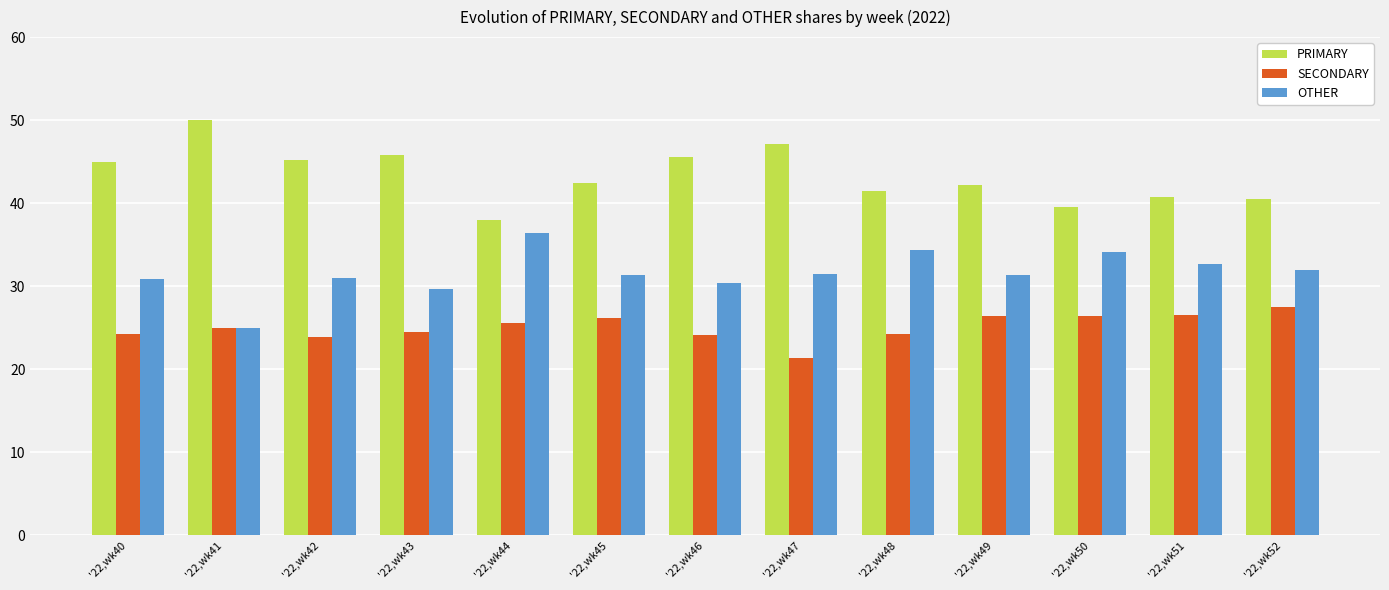

The value of PRIMARY at '22,wk50 is 18.0. True or false?

False